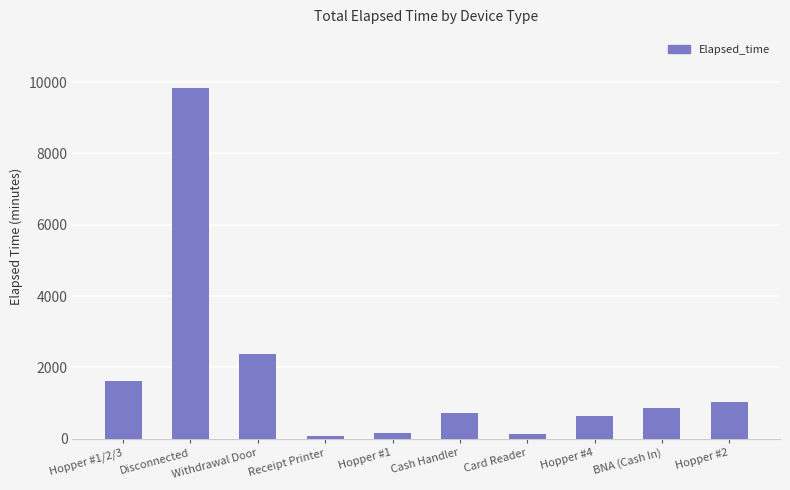

What is the greatest value displayed?

9845